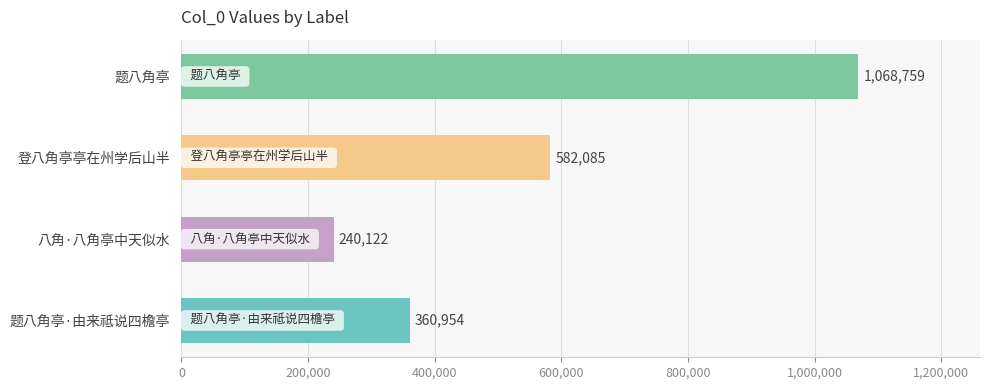

What is the greatest value displayed?

1068759